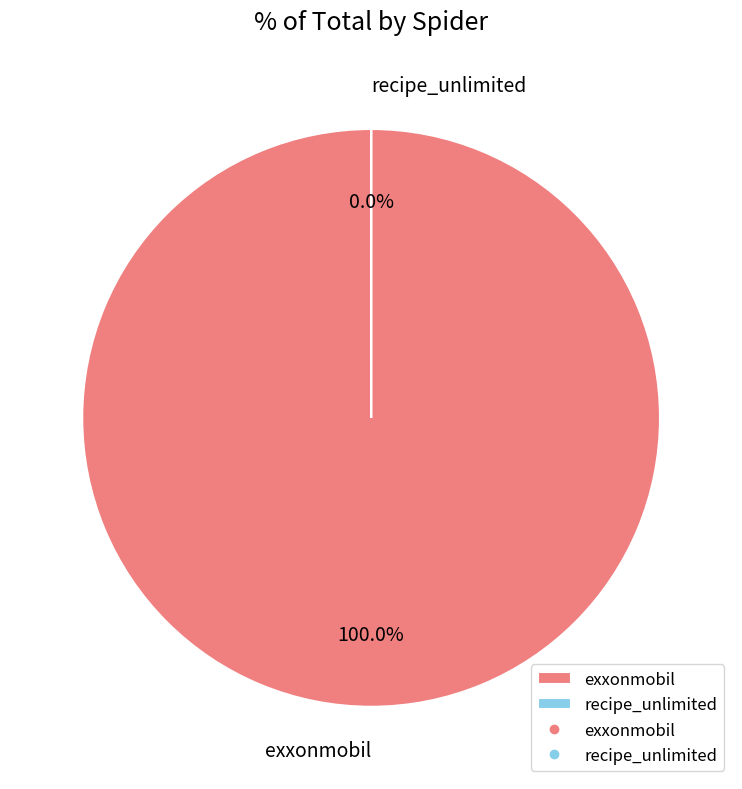

To the nearest percent, what is the difference between the recipe_unlimited and exxonmobil slice percentages?

100%